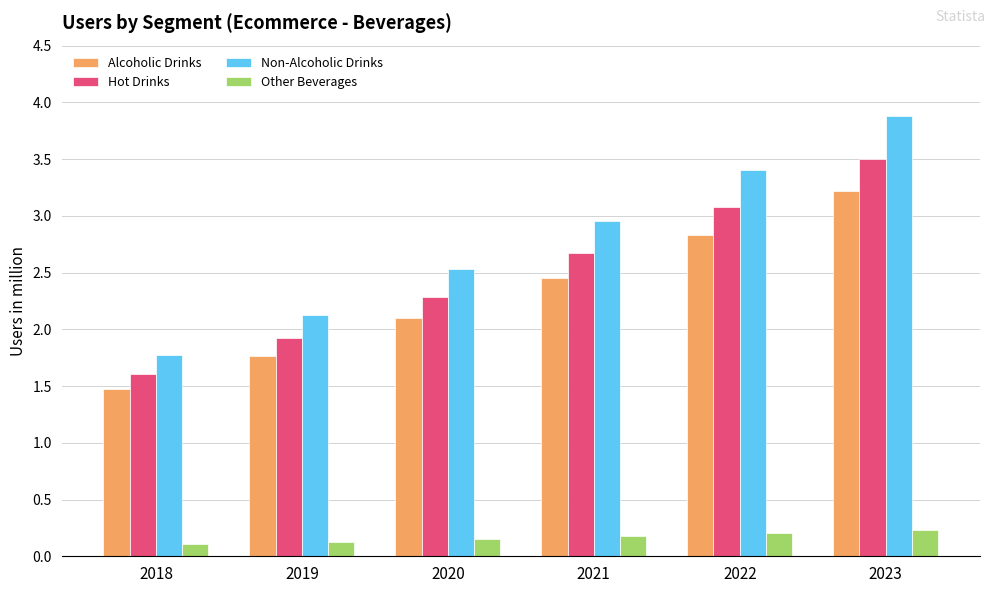

What is the total value across all series at 2023?

10.8